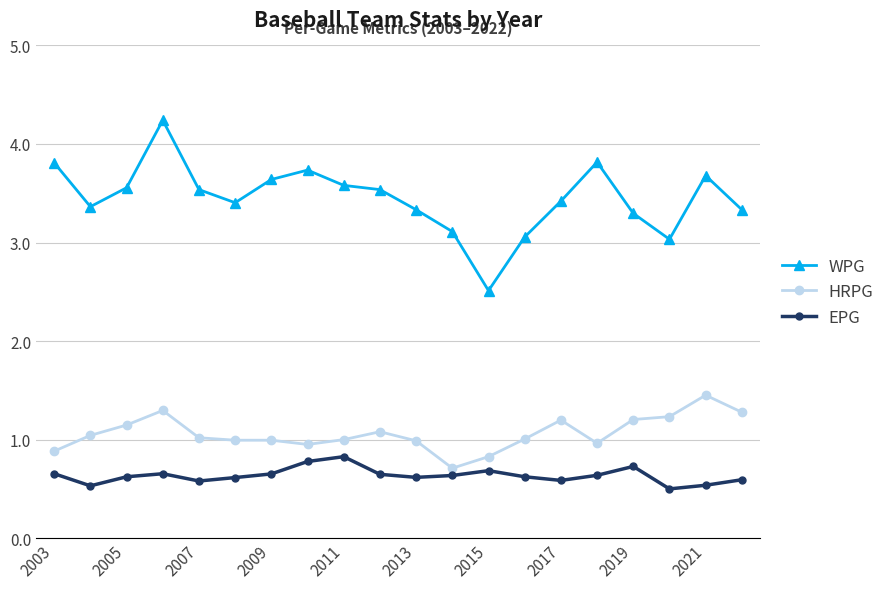

True or false: WPG and EPG intersect in this chart.

False